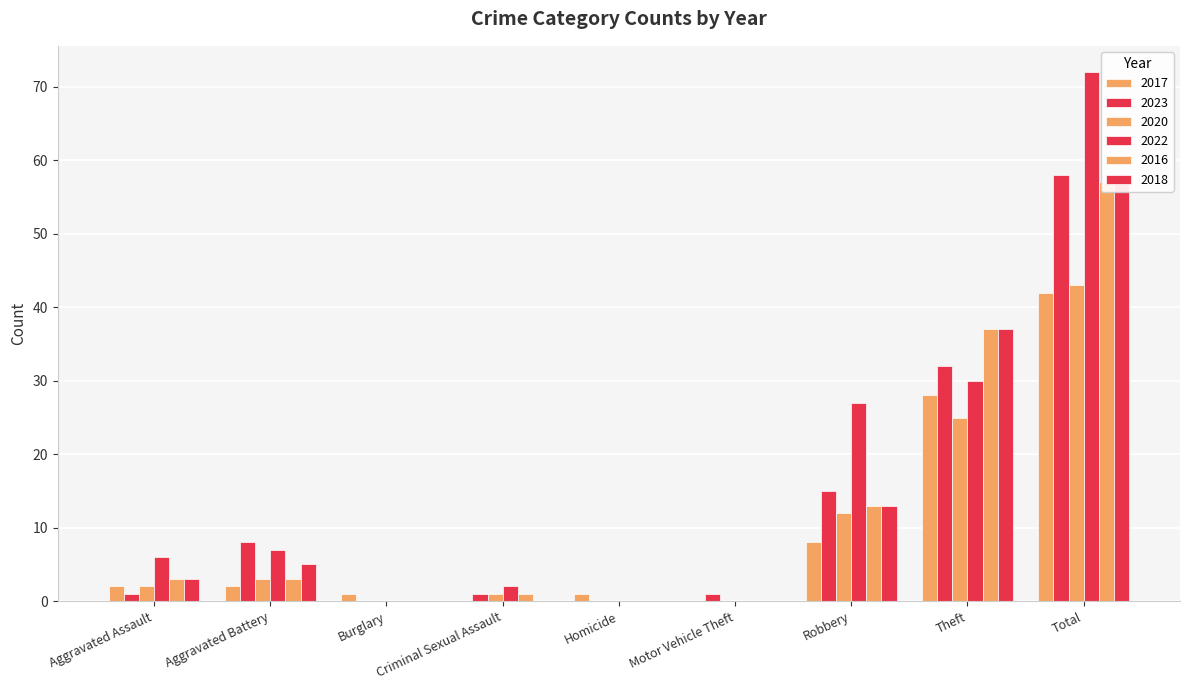

List the labels in order of 2018 value, smallest first.

Burglary, Criminal Sexual Assault, Homicide, Motor Vehicle Theft, Aggravated Assault, Aggravated Battery, Robbery, Theft, Total